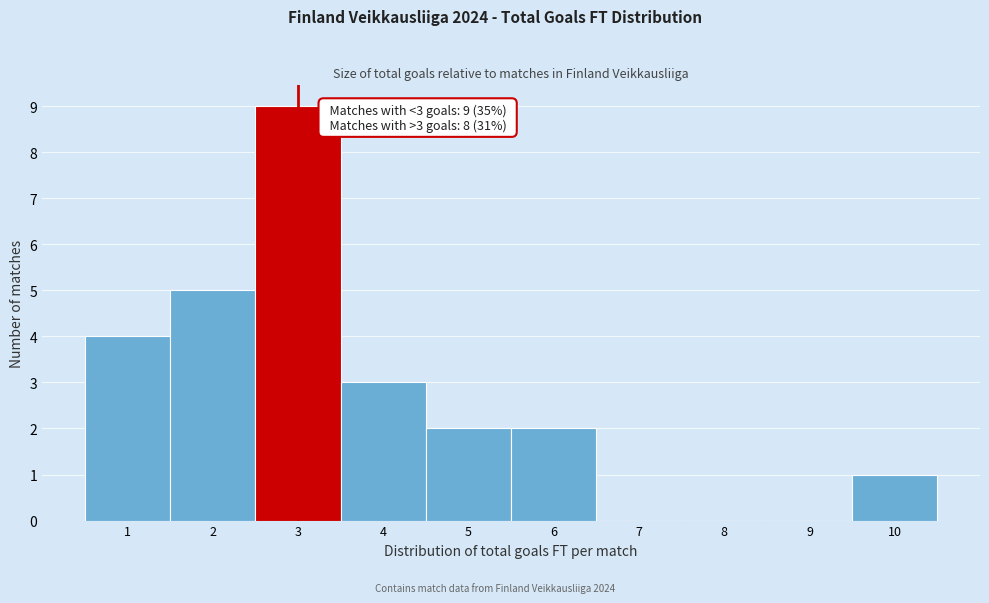

Over which range of the x-axis is the bar tallest?

2.5 to 3.5